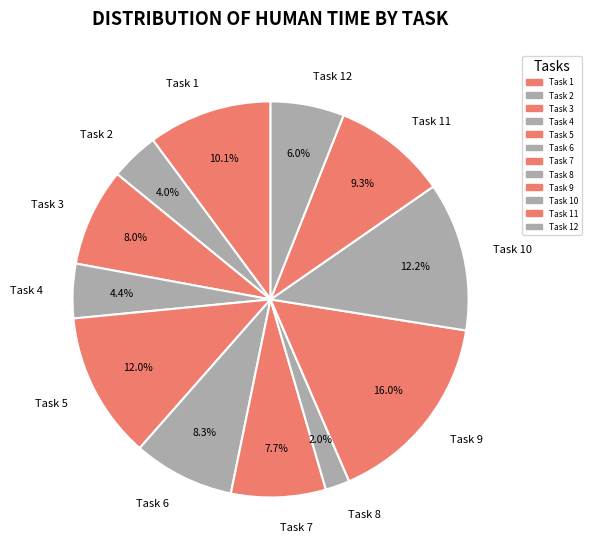

Approximately how many times larger is the value at Task 3 compared to Task 6?

1.0